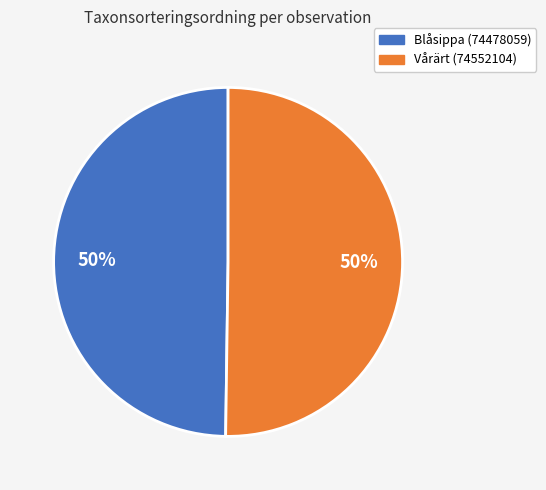

To the nearest percent, what is the combined percentage of Blåsippa (74478059) and Vårärt (74552104)?

100%